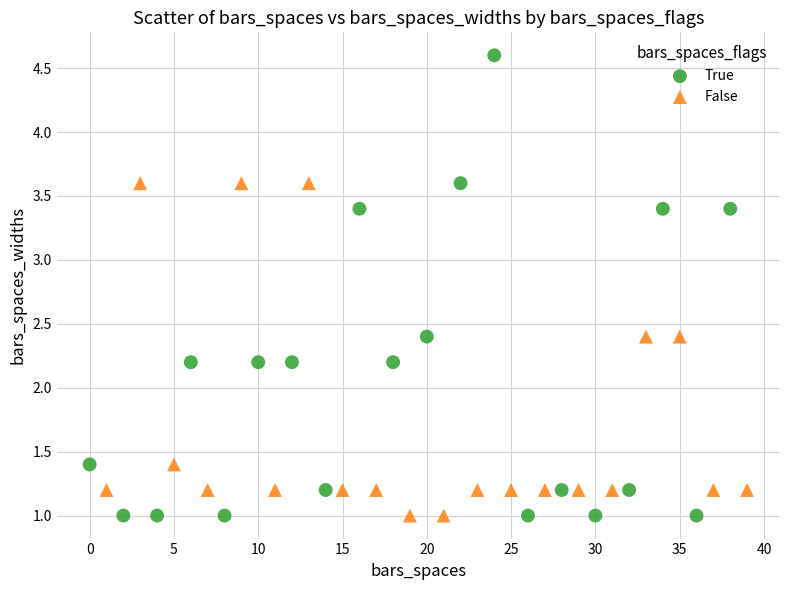

Which series reaches the maximum Y coordinate?

True